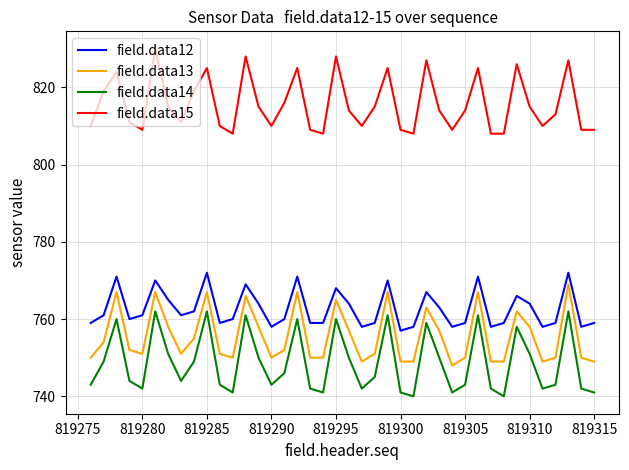

What is the greatest value displayed?

830